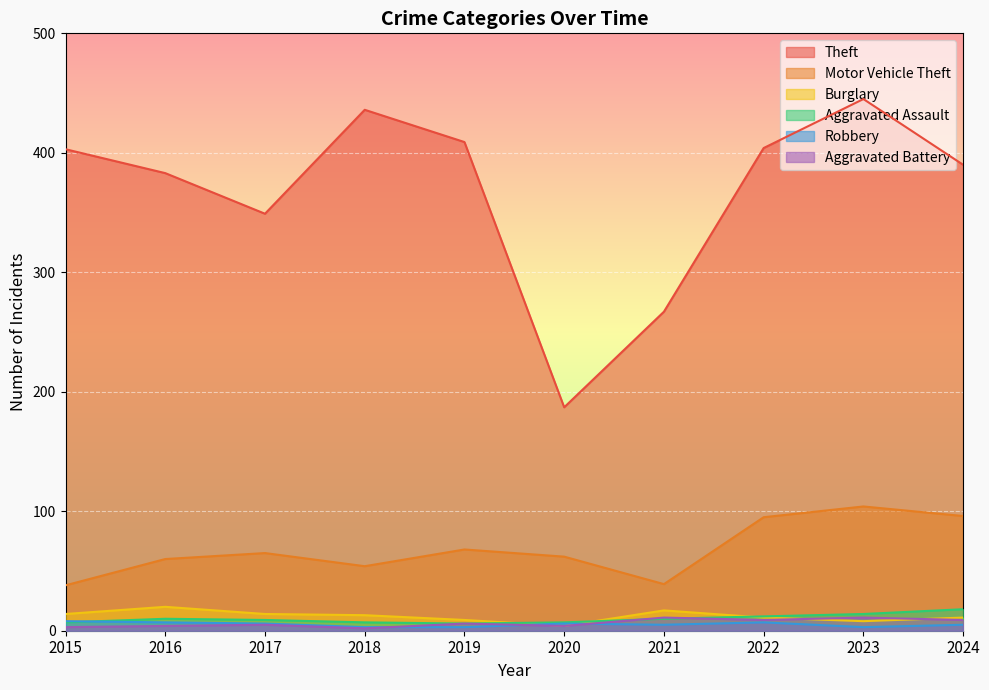

What is the total value across all series at 2018?

515